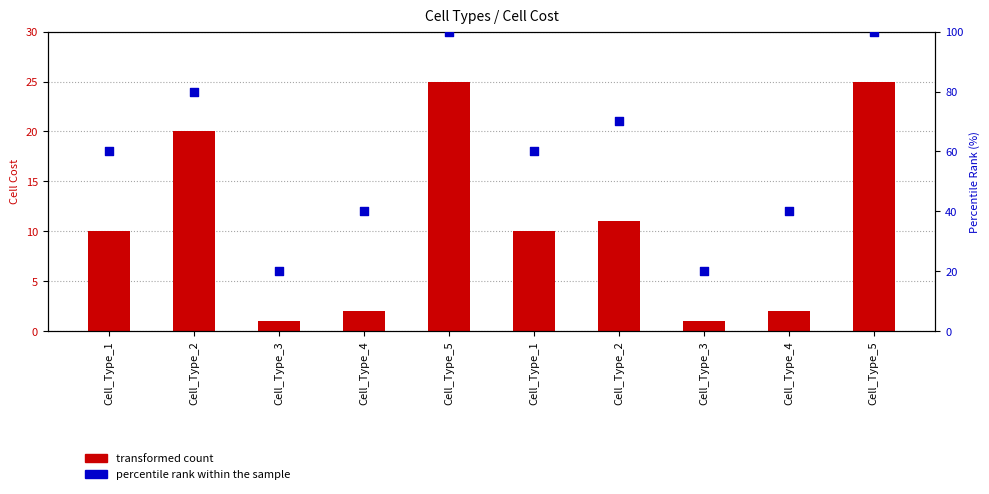

Which series reaches the minimum Y coordinate?

transformed count